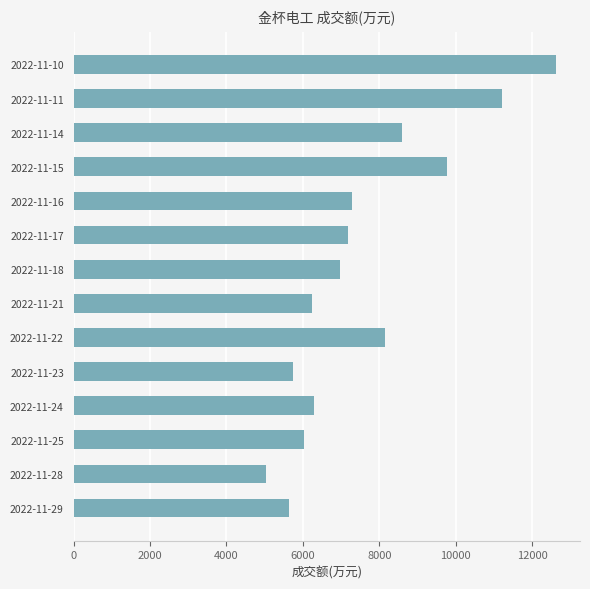

Is it true that the value at 2022-11-16 is 7287?

True